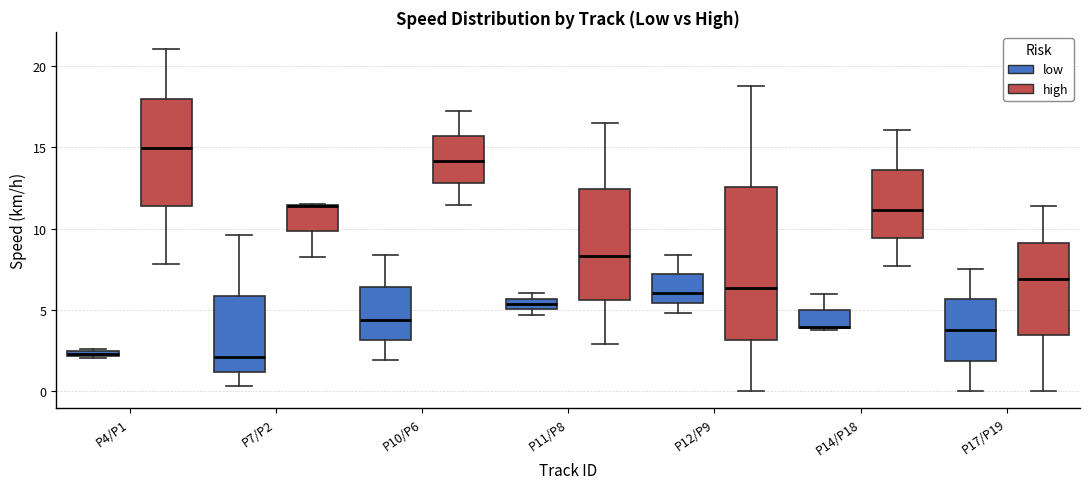

Comparing the boxes themselves (not the whiskers), which one is the tallest?

P12/P9 (high)